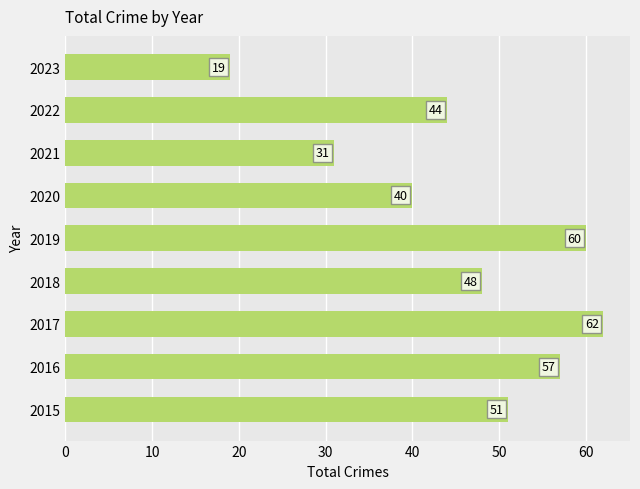

What is the difference between the maximum and second lowest values?

31